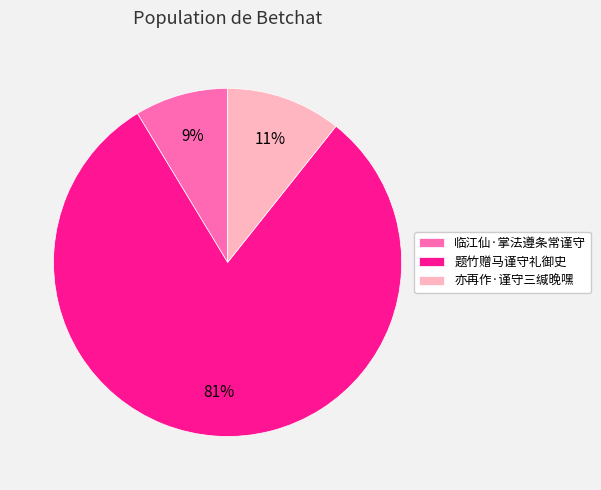

Which category accounts for the majority?

题竹赠马谨守礼御史